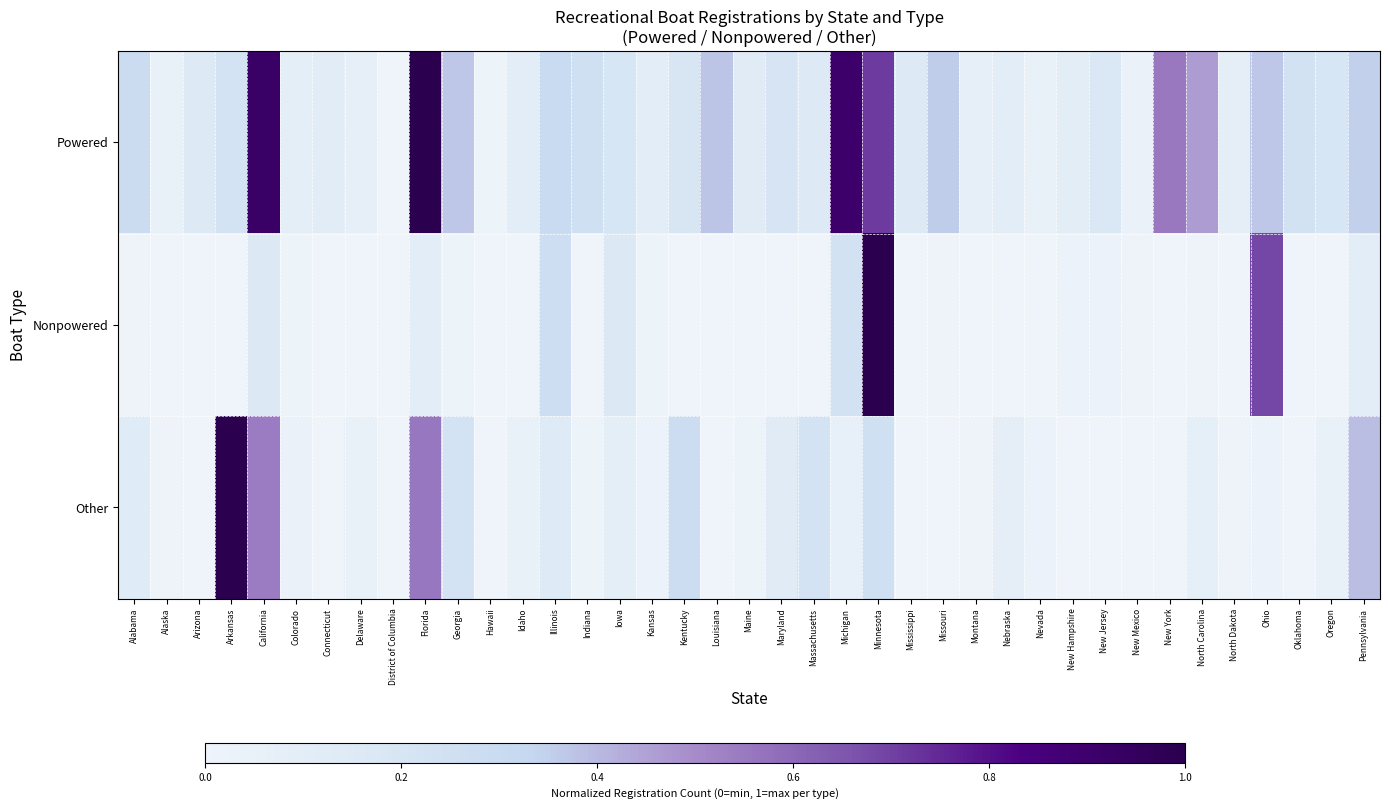

Reading left to right, transcribe all the data shown in this chart.

Powered: Alabama=0.3	Alaska=0.1	Arizona=0.2	Arkansas=0.2	California=0.9	Colorado=0.1	Connecticut=0.1	Delaware=0.1	District of Columbia=0.0	Florida=1.0	Georgia=0.4	Hawaii=0.0	Idaho=0.1	Illinois=0.3	Indiana=0.3	Iowa=0.2	Kansas=0.1	Kentucky=0.2	Louisiana=0.4	Maine=0.1	Maryland=0.2	Massachusetts=0.2	Michigan=0.9	Minnesota=0.7	Mississippi=0.2	Missouri=0.4	Montana=0.1	Nebraska=0.1	Nevada=0.1	New Hampshire=0.1	New Jersey=0.2	New Mexico=0.0	New York=0.6	North Carolina=0.5	North Dakota=0.1	Ohio=0.4	Oklahoma=0.2	Oregon=0.2	Pennsylvania=0.4
Nonpowered: Alabama=0.0	Alaska=0.0	Arizona=0.0	Arkansas=0.0	California=0.2	Colorado=0.0	Connecticut=0.0	Delaware=0.0	District of Columbia=0.0	Florida=0.1	Georgia=0.0	Hawaii=0.0	Idaho=0.0	Illinois=0.3	Indiana=0.0	Iowa=0.2	Kansas=0.0	Kentucky=0.0	Louisiana=0.0	Maine=0.0	Maryland=0.0	Massachusetts=0.0	Michigan=0.2	Minnesota=1.0	Mississippi=0.0	Missouri=0.0	Montana=0.0	Nebraska=0.0	Nevada=0.0	New Hampshire=0.0	New Jersey=0.0	New Mexico=0.0	New York=0.0	North Carolina=0.0	North Dakota=0.0	Ohio=0.7	Oklahoma=0.0	Oregon=0.0	Pennsylvania=0.1
Other: Alabama=0.1	Alaska=0.0	Arizona=0.0	Arkansas=1.0	California=0.5	Colorado=0.0	Connecticut=0.0	Delaware=0.0	District of Columbia=0.0	Florida=0.6	Georgia=0.2	Hawaii=0.0	Idaho=0.0	Illinois=0.1	Indiana=0.0	Iowa=0.1	Kansas=0.0	Kentucky=0.3	Louisiana=0.0	Maine=0.0	Maryland=0.1	Massachusetts=0.2	Michigan=0.1	Minnesota=0.3	Mississippi=0.0	Missouri=0.0	Montana=0.0	Nebraska=0.1	Nevada=0.0	New Hampshire=0.0	New Jersey=0.0	New Mexico=0.0	New York=0.0	North Carolina=0.1	North Dakota=0.0	Ohio=0.0	Oklahoma=0.0	Oregon=0.0	Pennsylvania=0.4